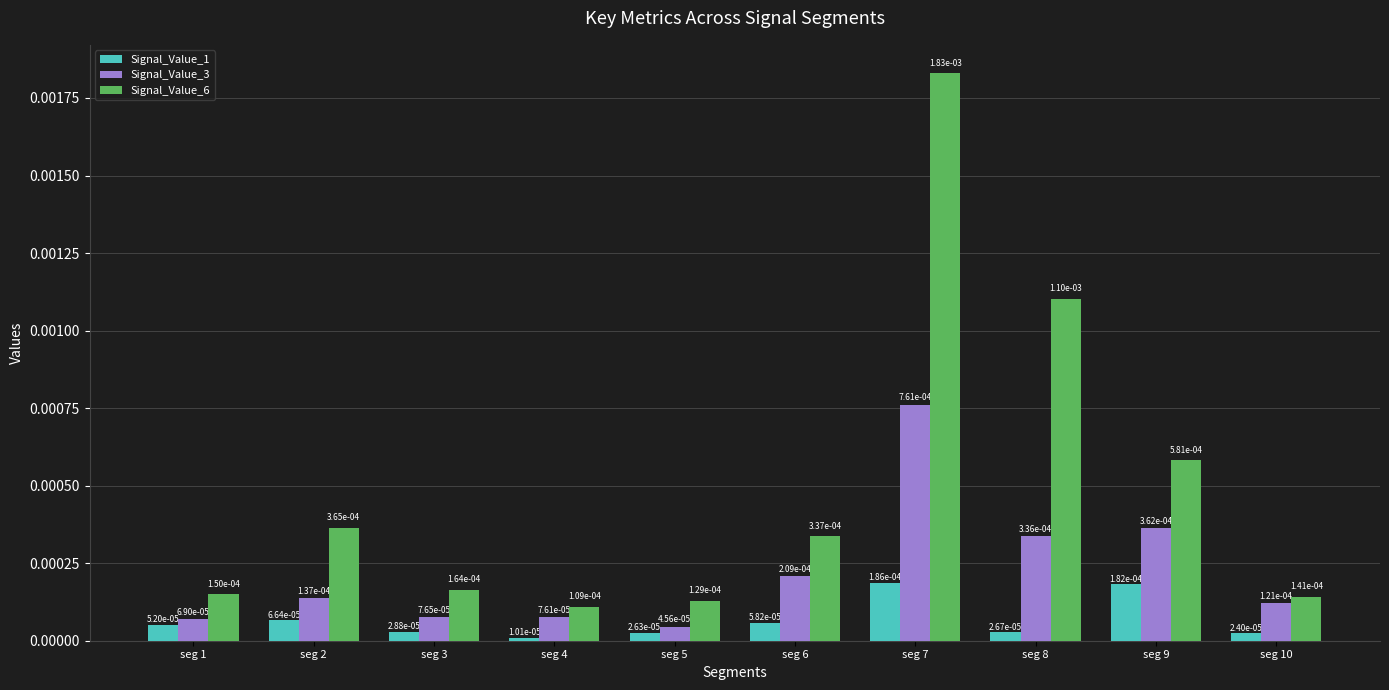

At how many categories does at least one series exceed 0?

10